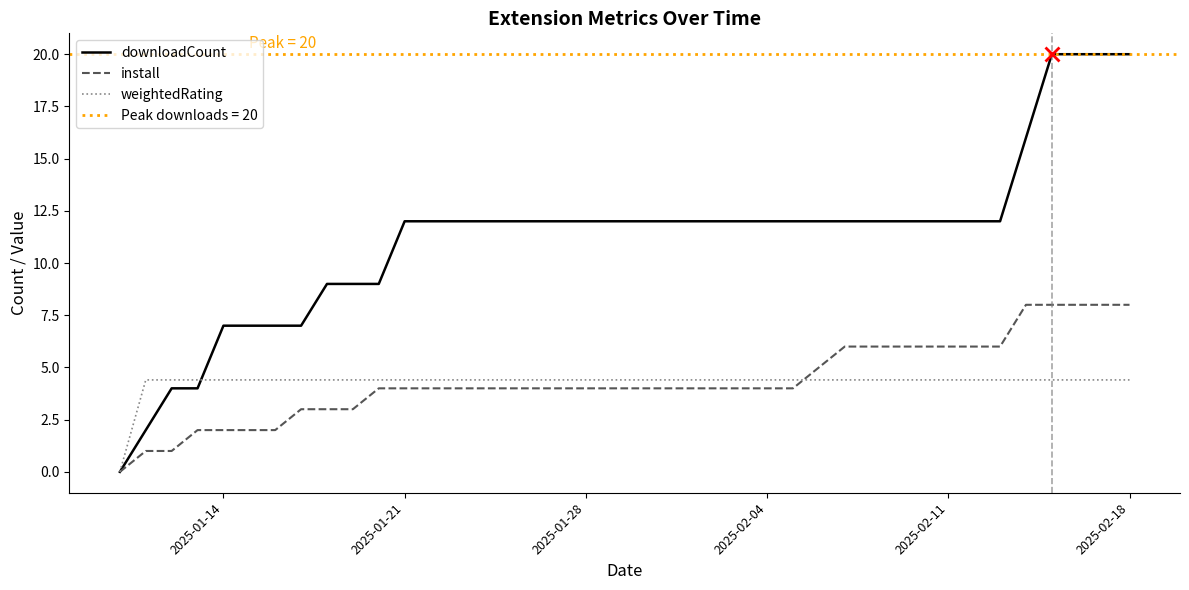

How many categories are shown in the chart?

40